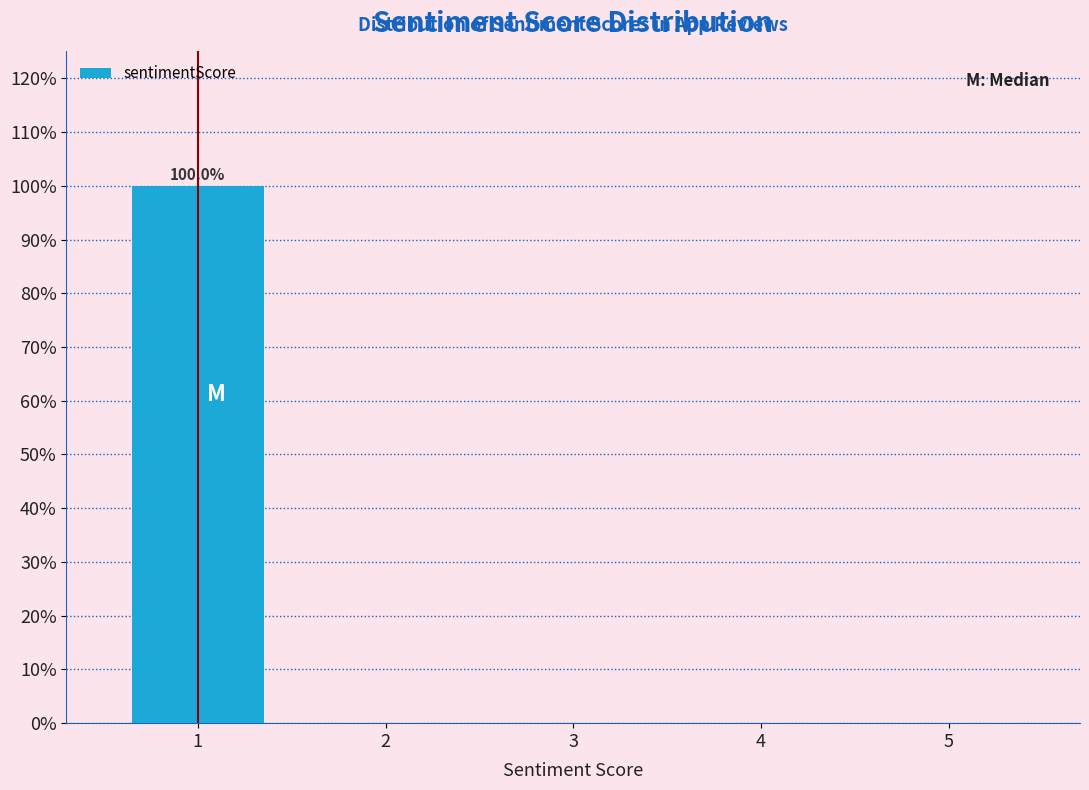

Reading left to right, extract all data points from this chart.

1=100	2=0	3=0	4=0	5=0